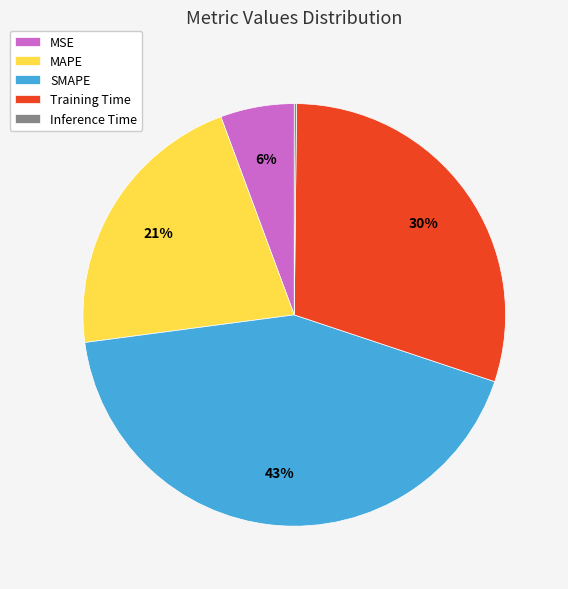

Does MSE account for over 50% of the chart?

No